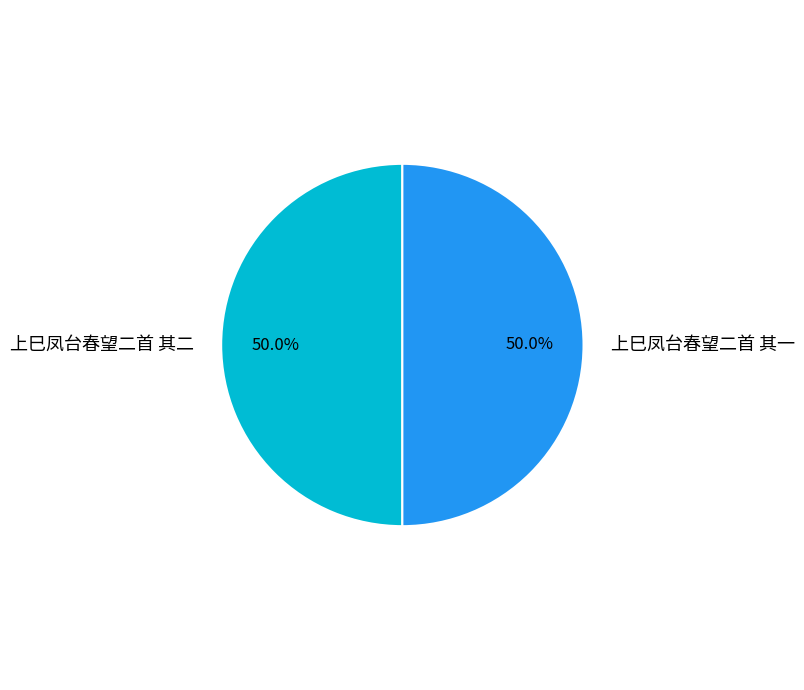

Do 上巳凤台春望二首 其二 and 上巳凤台春望二首 其一 together represent more than half of the pie?

Yes